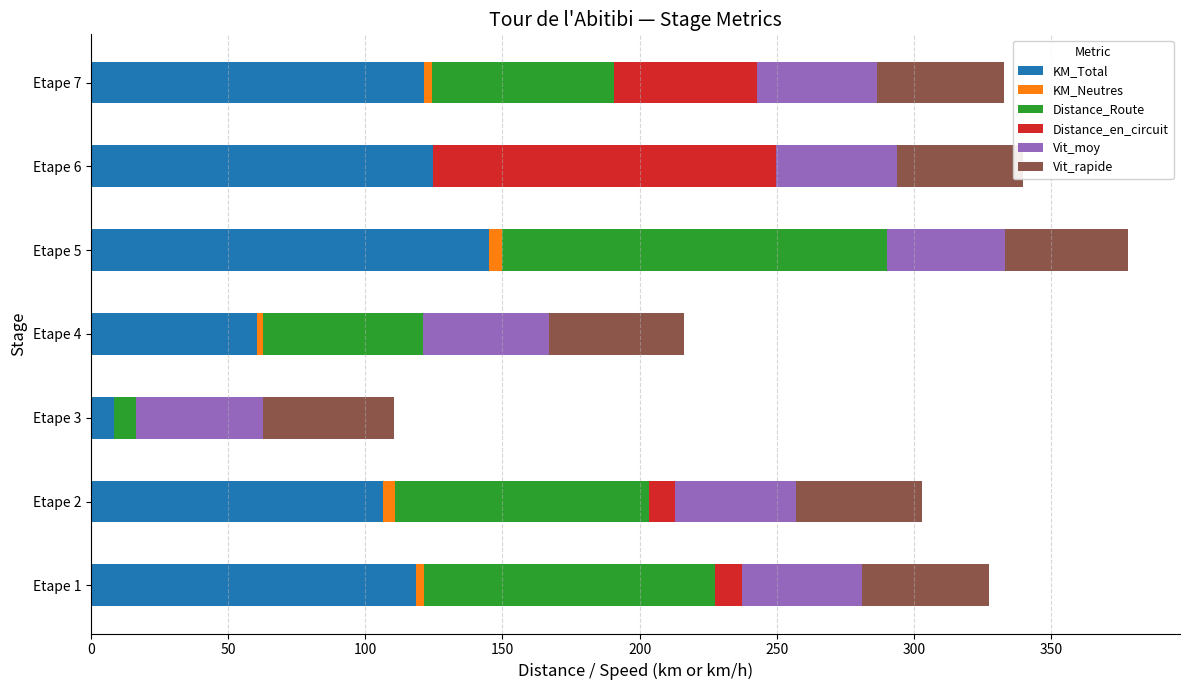

What are all the series names shown in the legend?

KM_Total, KM_Neutres, Distance_Route, Distance_en_circuit, Vit_moy, Vit_rapide